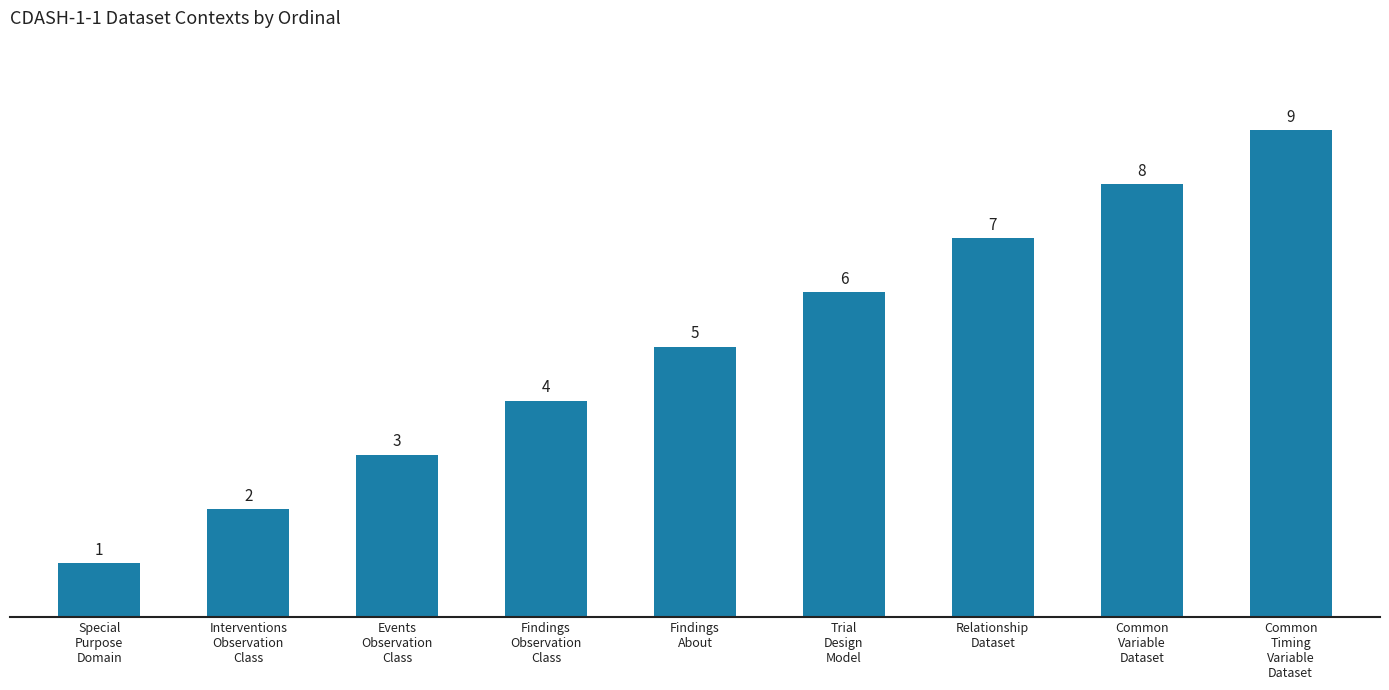

What is the maximum value shown in the chart?

9